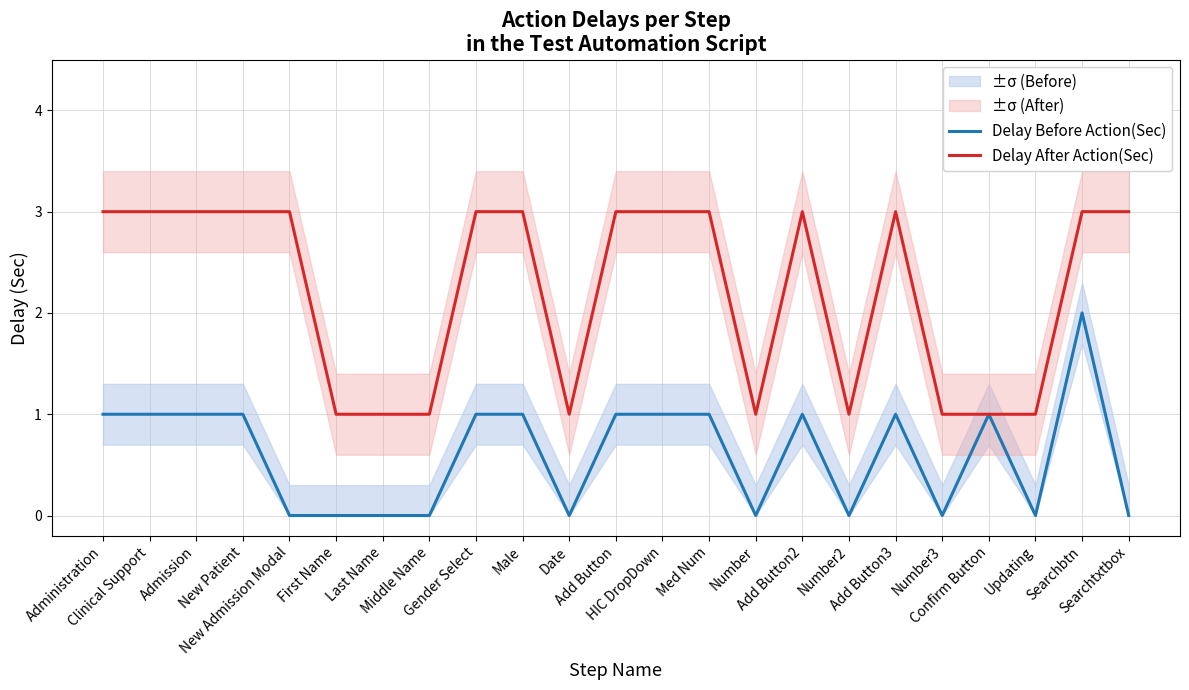

In Delay Before Action(Sec), how many points are higher than both neighbors (excluding endpoints)?

4